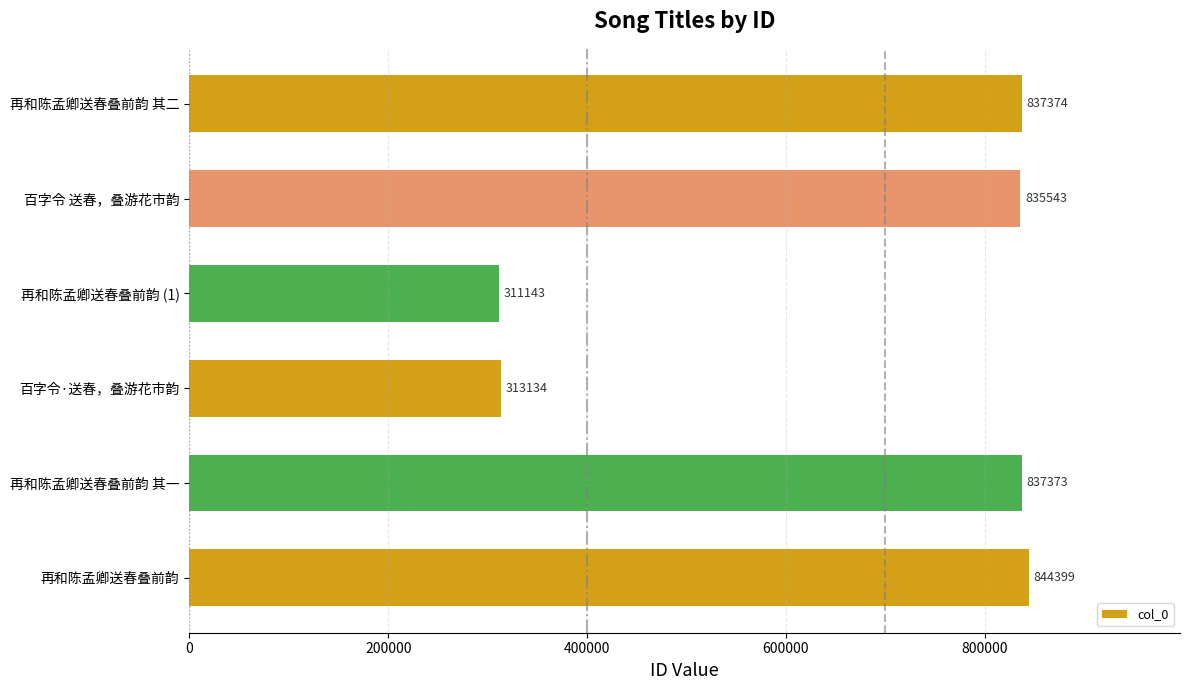

What is the change in value from 百字令 送春，叠游花市韵 to 再和陈孟卿送春叠前韵 其二?

+1831